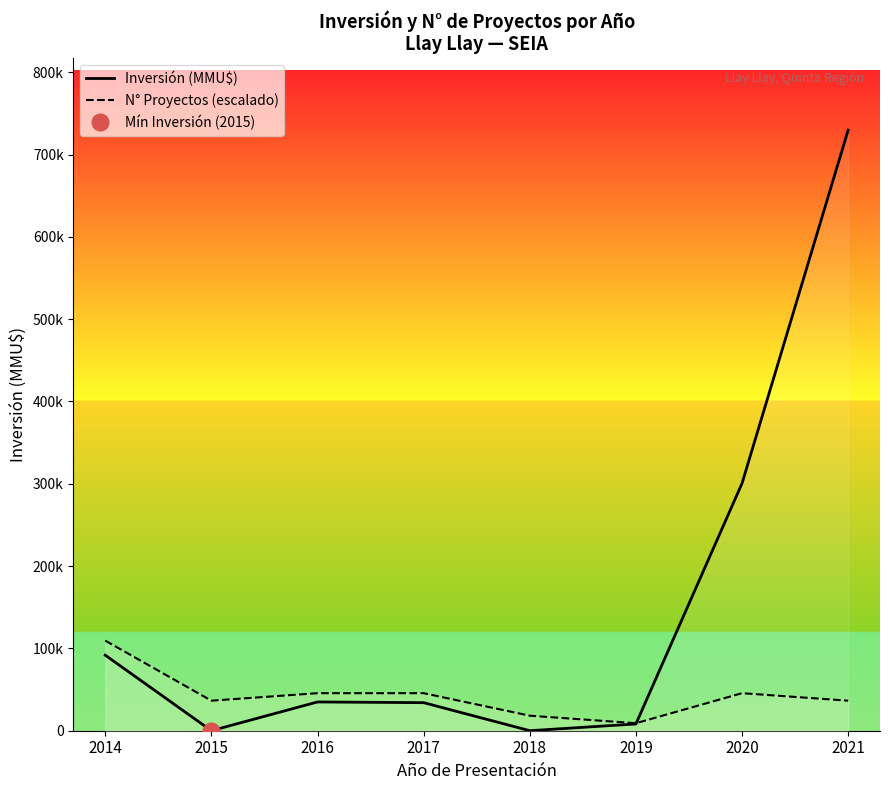

Which category has the highest value in the Inversión (MMU$) series?

2021